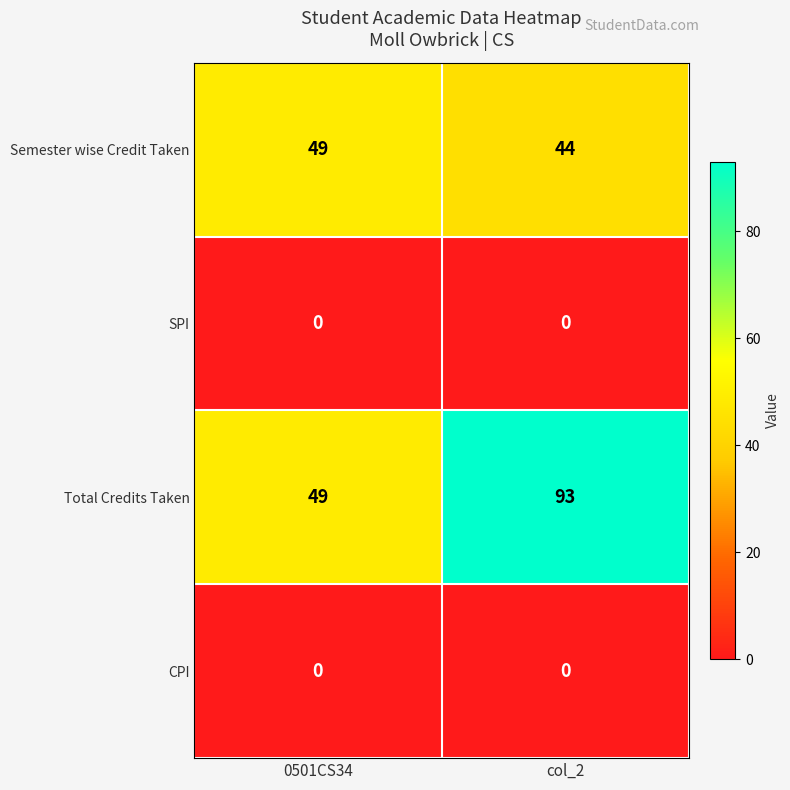

Which category has the highest value across all series?

col_2